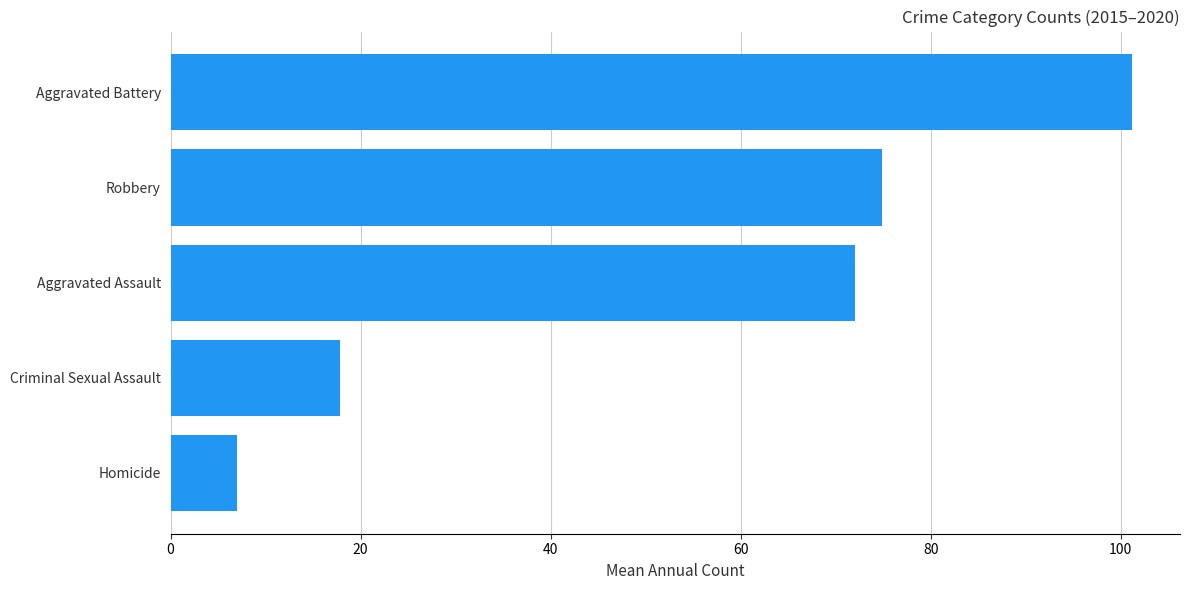

Rank the categories by value from lowest to highest.

Homicide, Criminal Sexual Assault, Aggravated Assault, Robbery, Aggravated Battery